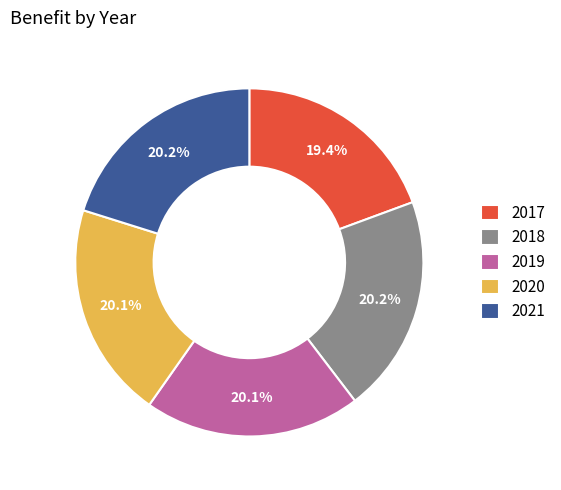

Is there any slice that represents more than half of the pie?

No